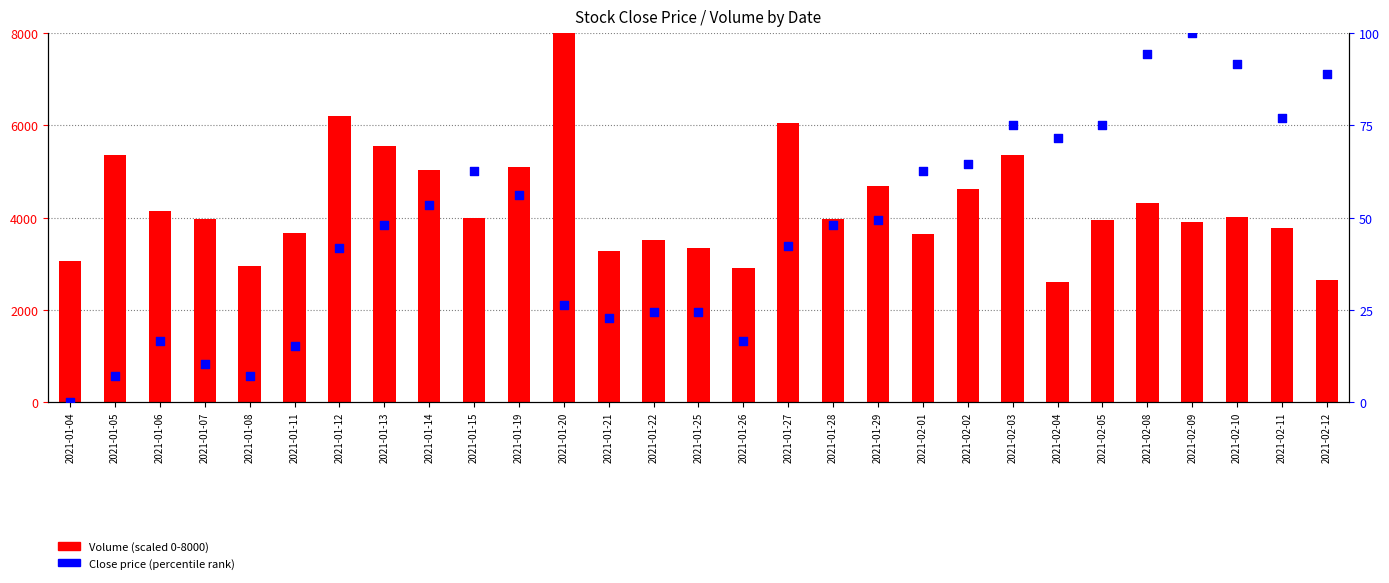

At which category is the sum across all series the highest?

2021-01-20